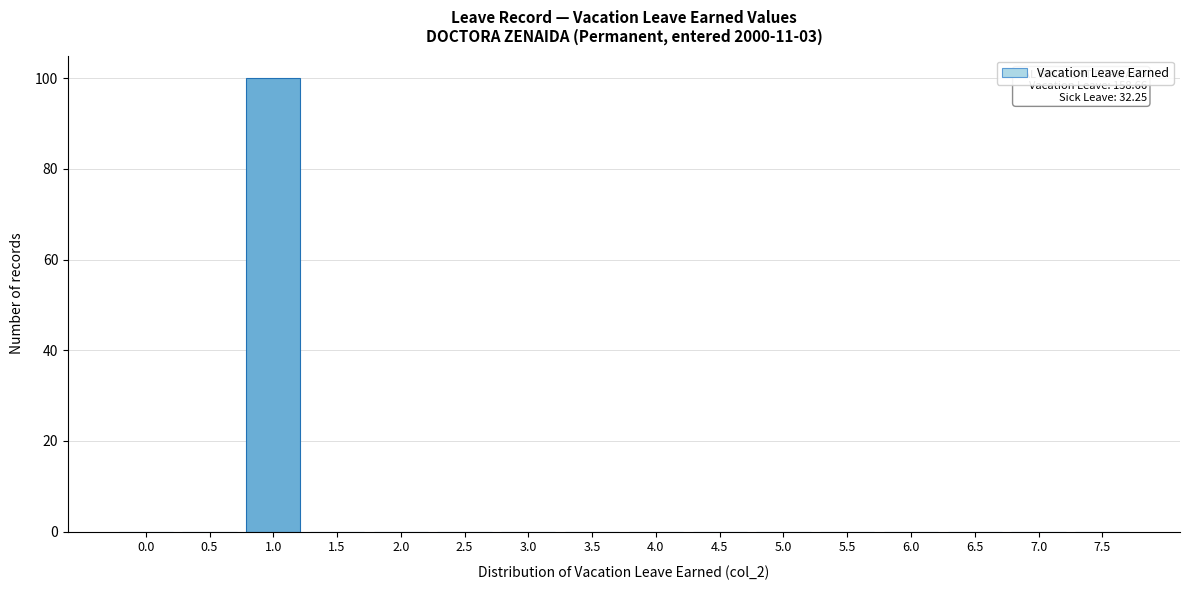

Reading left to right, list all the values displayed in this chart.

0.0=0	0.5=0	1.0=100	1.5=0	2.0=0	2.5=0	3.0=0	3.5=0	4.0=0	4.5=0	5.0=0	5.5=0	6.0=0	6.5=0	7.0=0	7.5=0